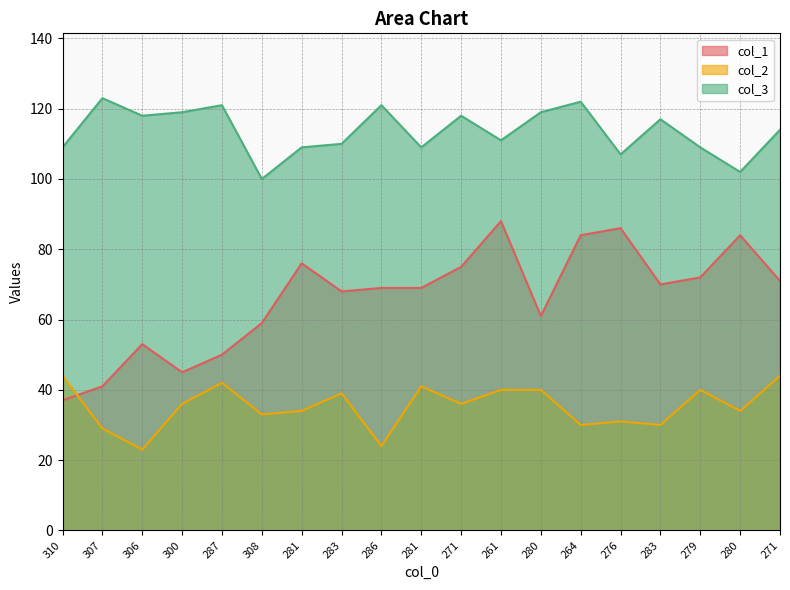

Which category has the lowest value across all series?

306